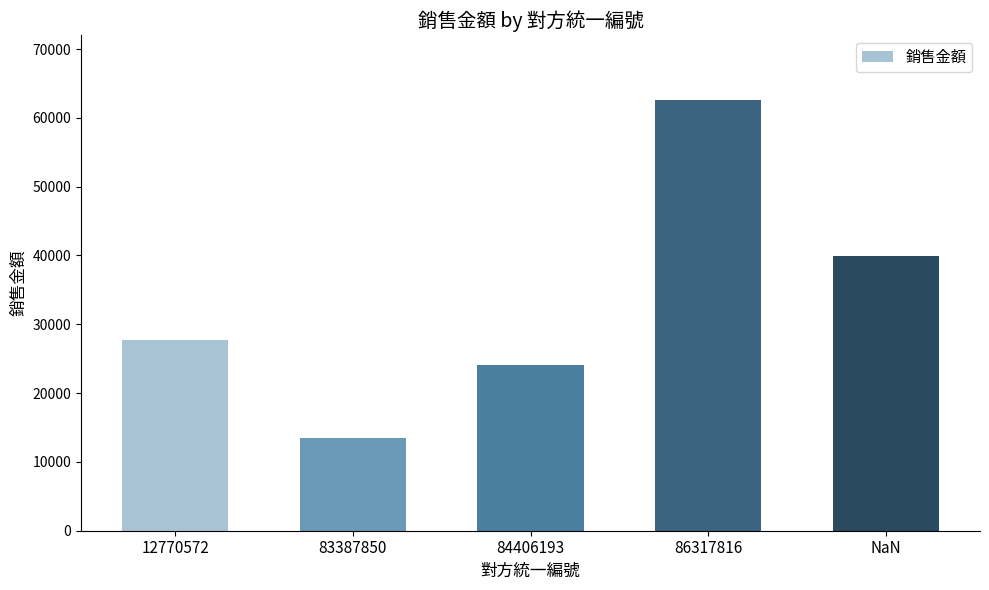

The chart shows a value of 39817 at 84406193. True or false?

False